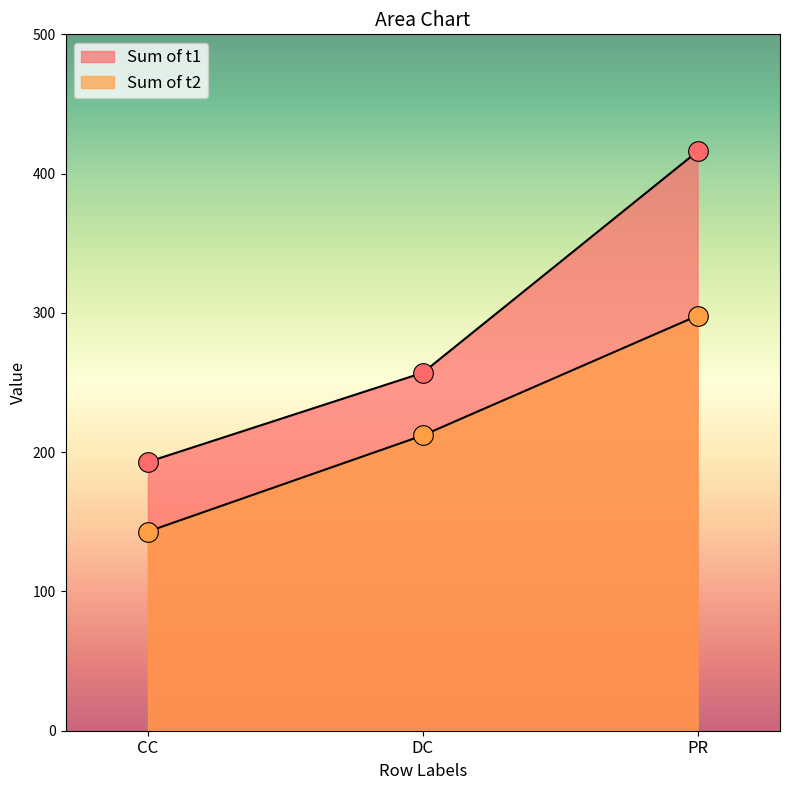

What is the total value across all series at DC?

469